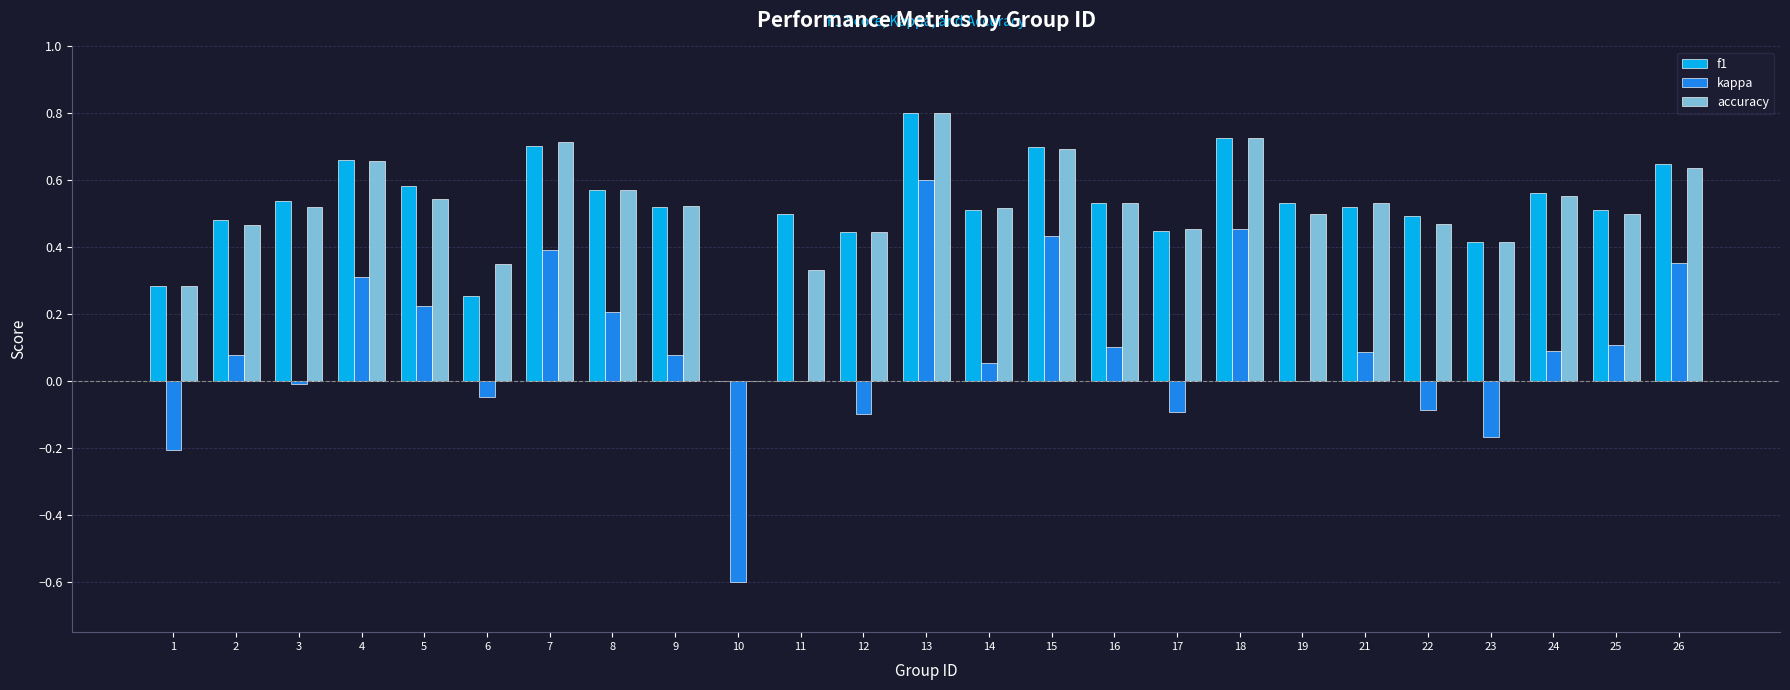

Is the value of kappa at 4 greater than the value of accuracy at 17?

No